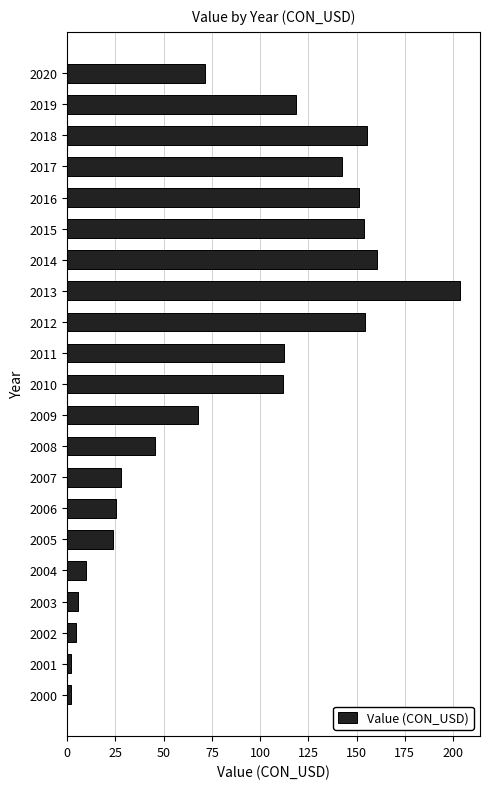

Where is the data nearest to the value 102?

2010